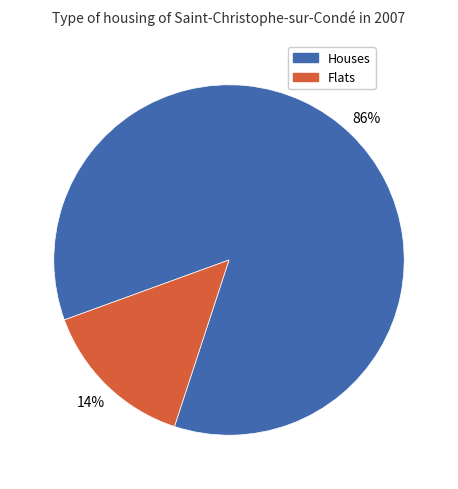

Count the number of slices in the pie.

2